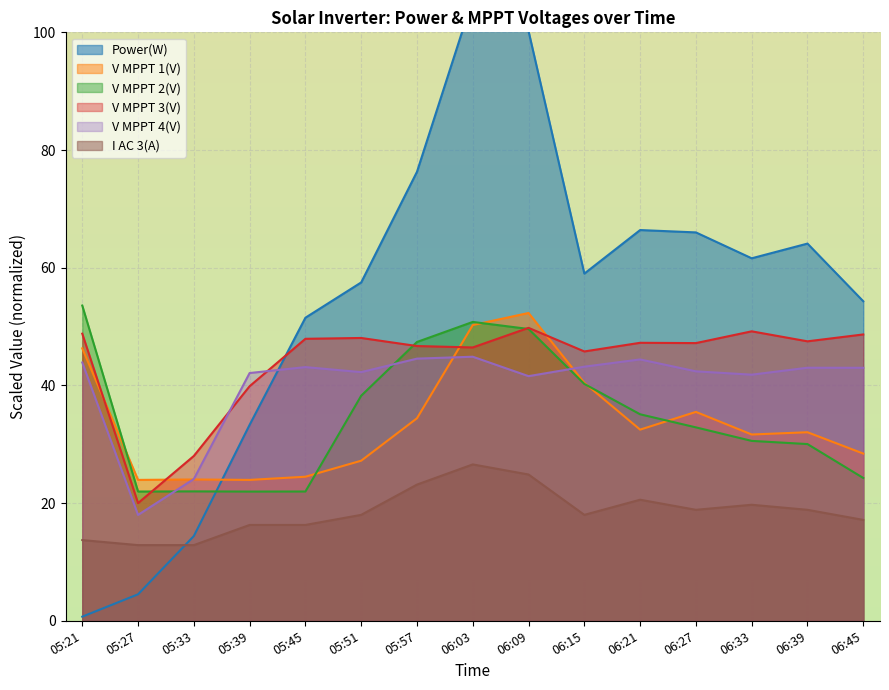

How many intersections are there between V MPPT 2(V) and Power(W)?

1